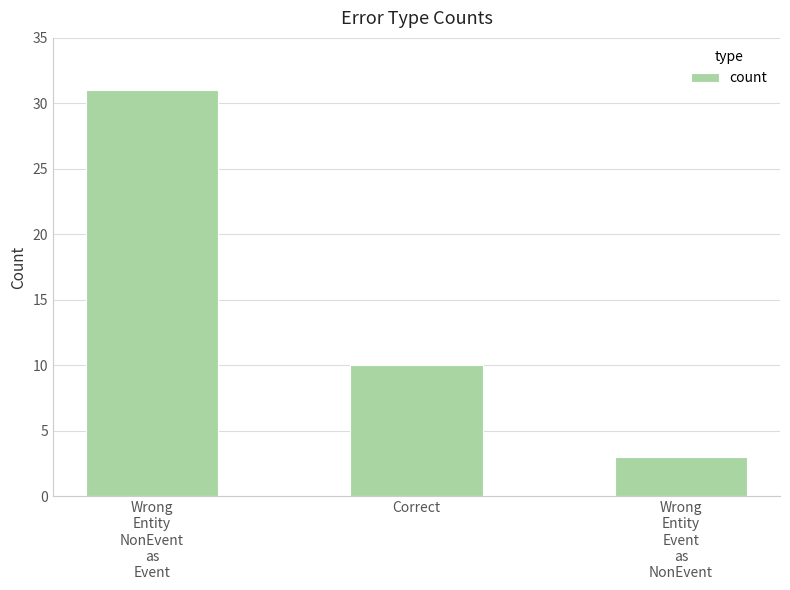

Rank the categories by value from lowest to highest.

Wrong
Entity
Event
as
NonEvent, Correct, Wrong
Entity
NonEvent
as
Event